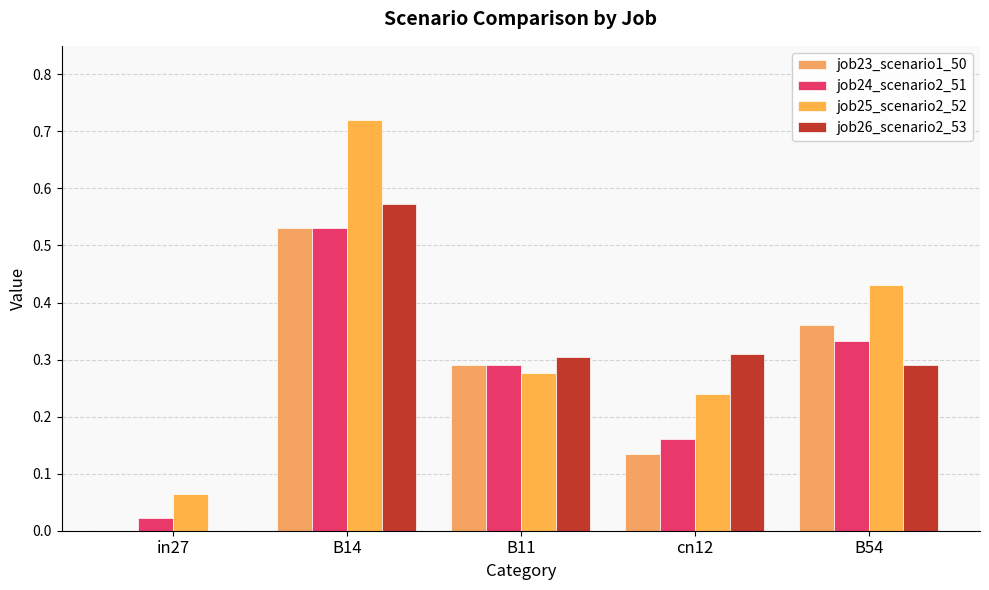

Reading left to right, list all the values displayed in this chart.

job23_scenario1_50: in27=0.0	B14=0.5	B11=0.3	cn12=0.1	B54=0.4
job24_scenario2_51: in27=0.0	B14=0.5	B11=0.3	cn12=0.2	B54=0.3
job25_scenario2_52: in27=0.1	B14=0.7	B11=0.3	cn12=0.2	B54=0.4
job26_scenario2_53: in27=0.0	B14=0.6	B11=0.3	cn12=0.3	B54=0.3